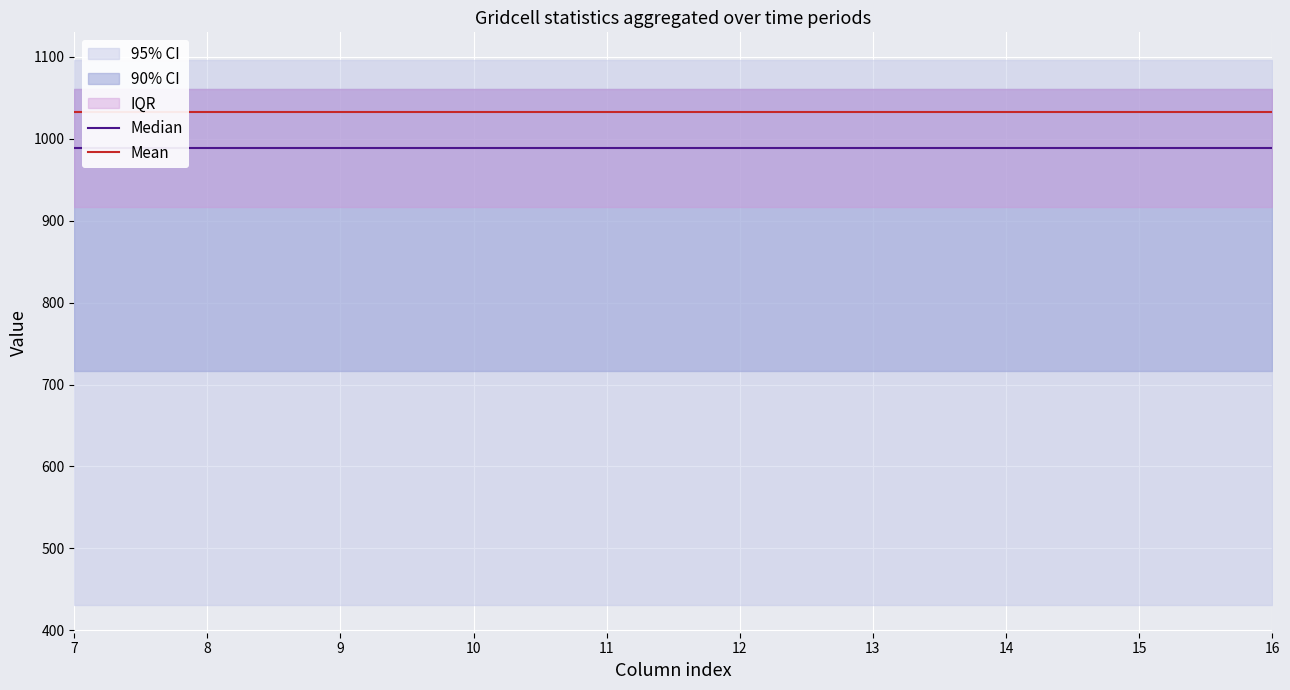

True or false: Mean and Median cross at least once.

False